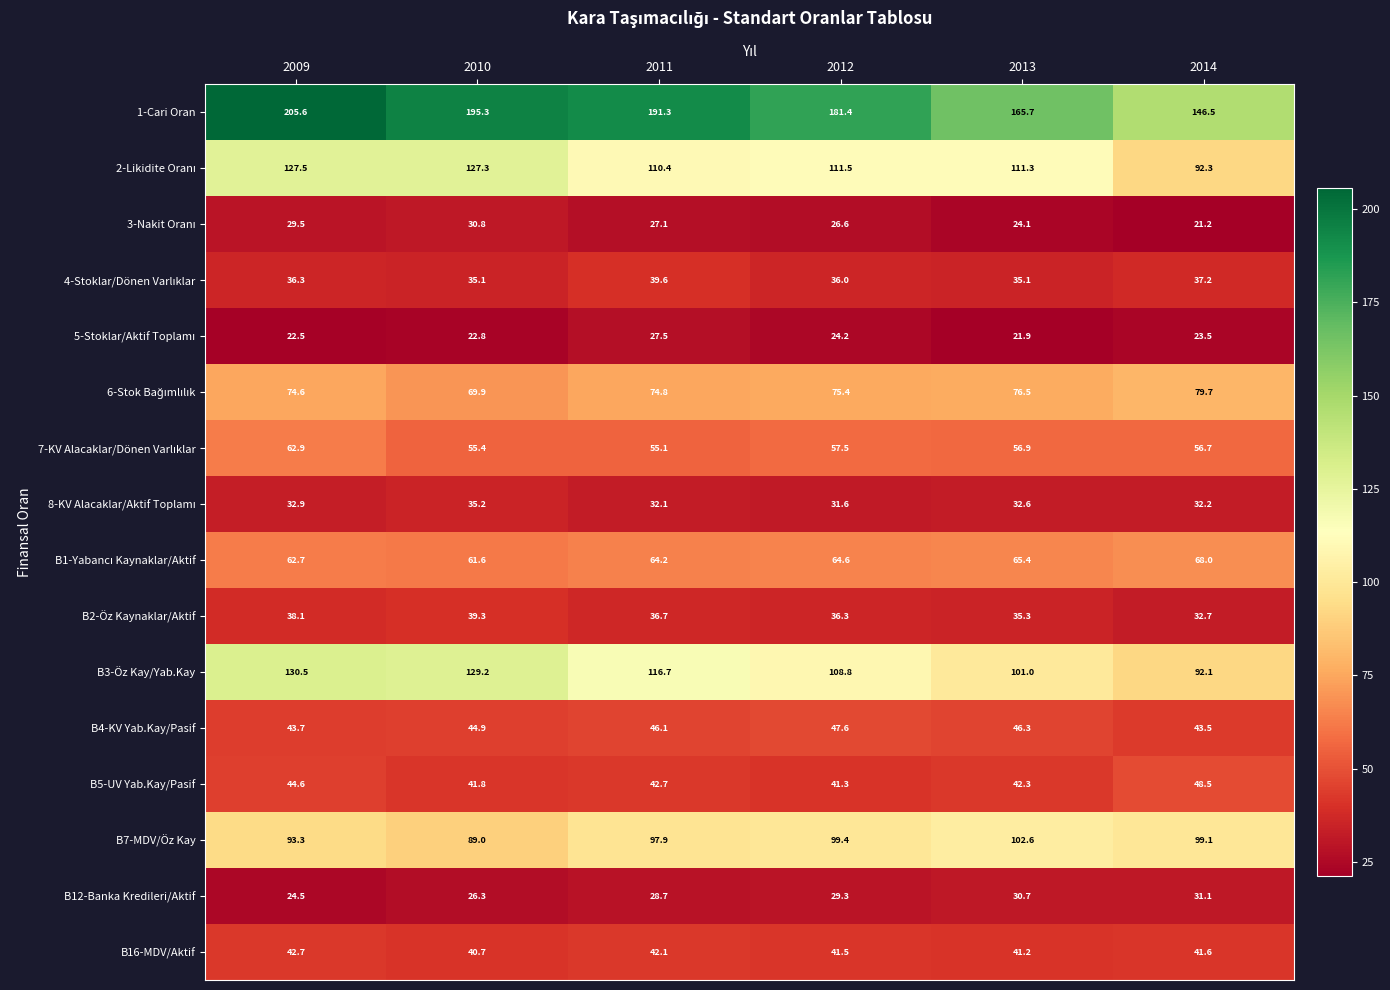

True or false: B2-Öz Kaynaklar/Aktif has a value of 65.9 at 2010.

False